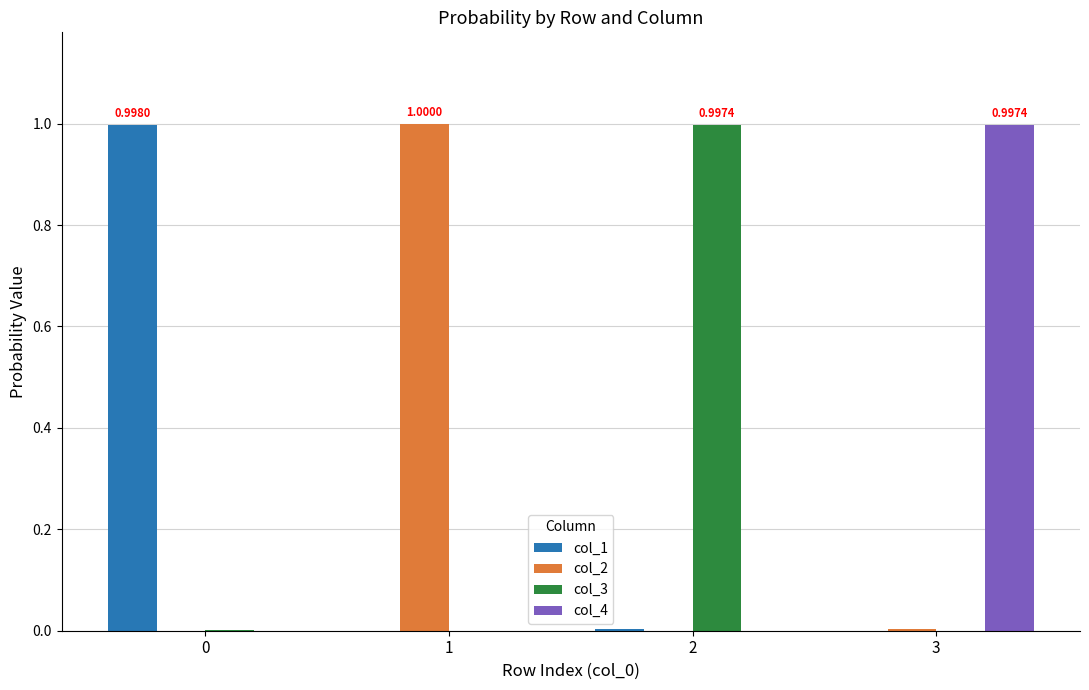

Is the value of col_4 at 3 greater than the value of col_1 at 1?

Yes